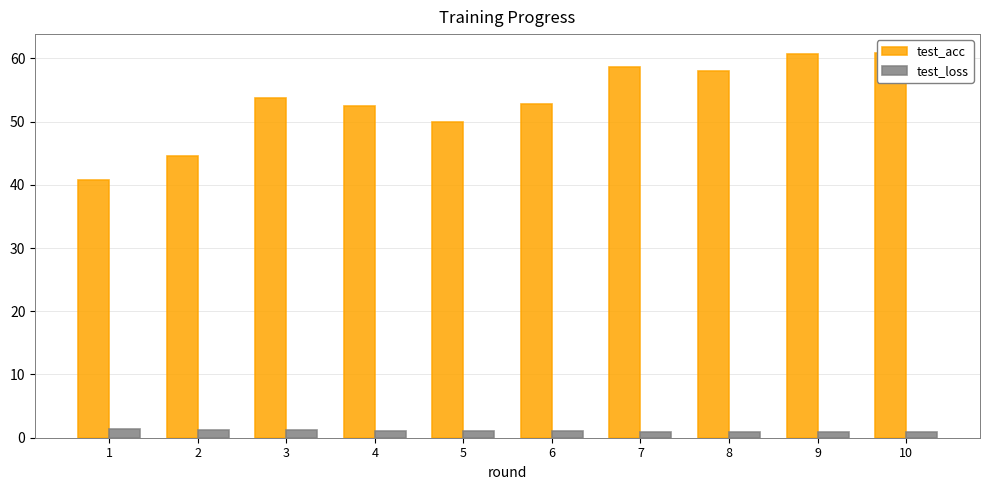

Reading left to right, transcribe all the data shown in this chart.

test_acc: 1=40.7	2=44.6	3=53.7	4=52.5	5=50.0	6=52.7	7=58.6	8=58.0	9=60.7	10=60.8
test_loss: 1=1.4	2=1.3	3=1.2	4=1.1	5=1.1	6=1.0	7=1.0	8=1.0	9=0.9	10=0.9